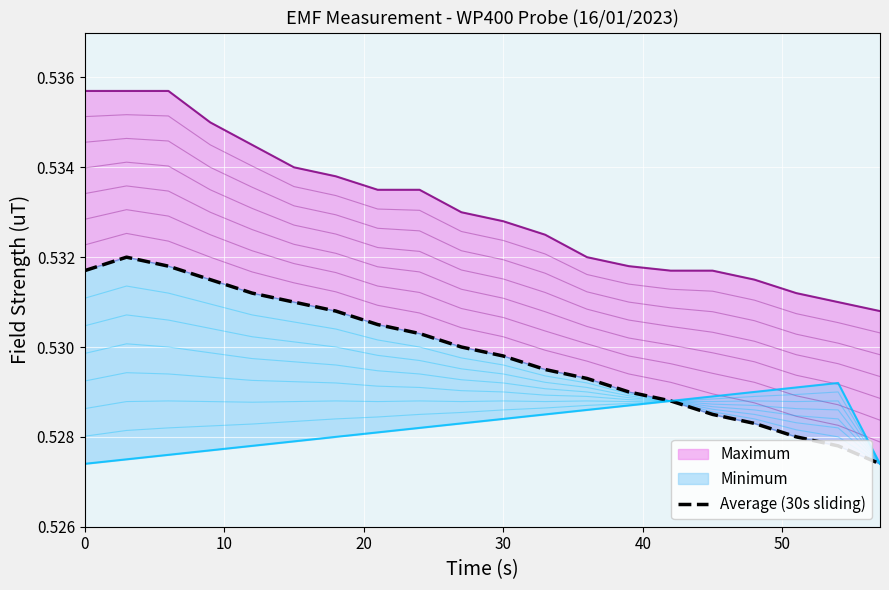

What is the average value?

0.5